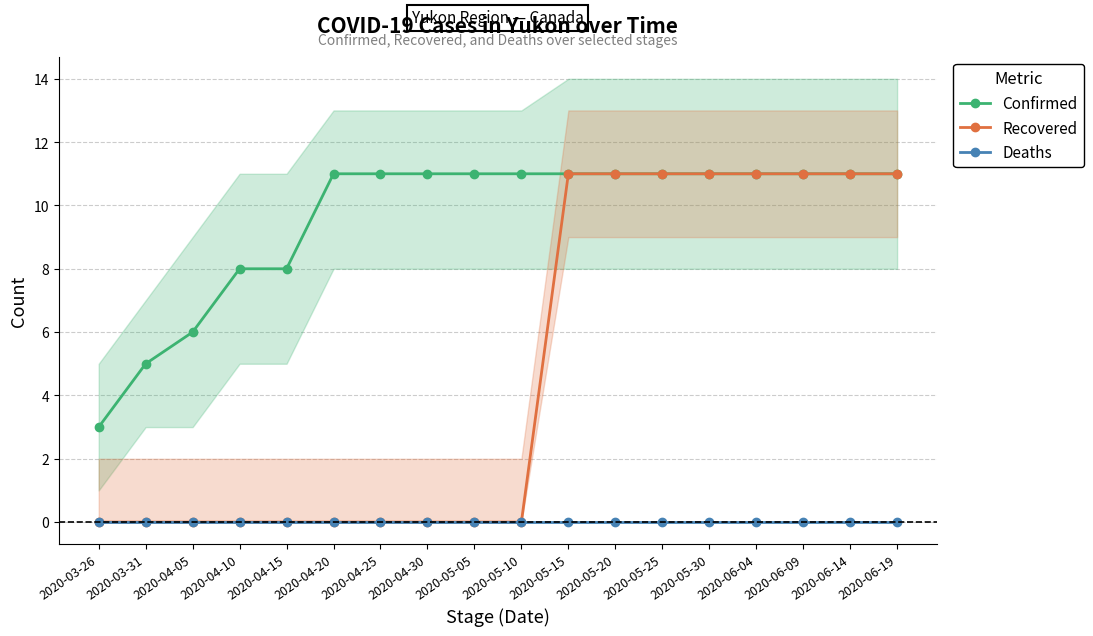

Is it true that Confirmed equals 17 at 2020-06-19?

False